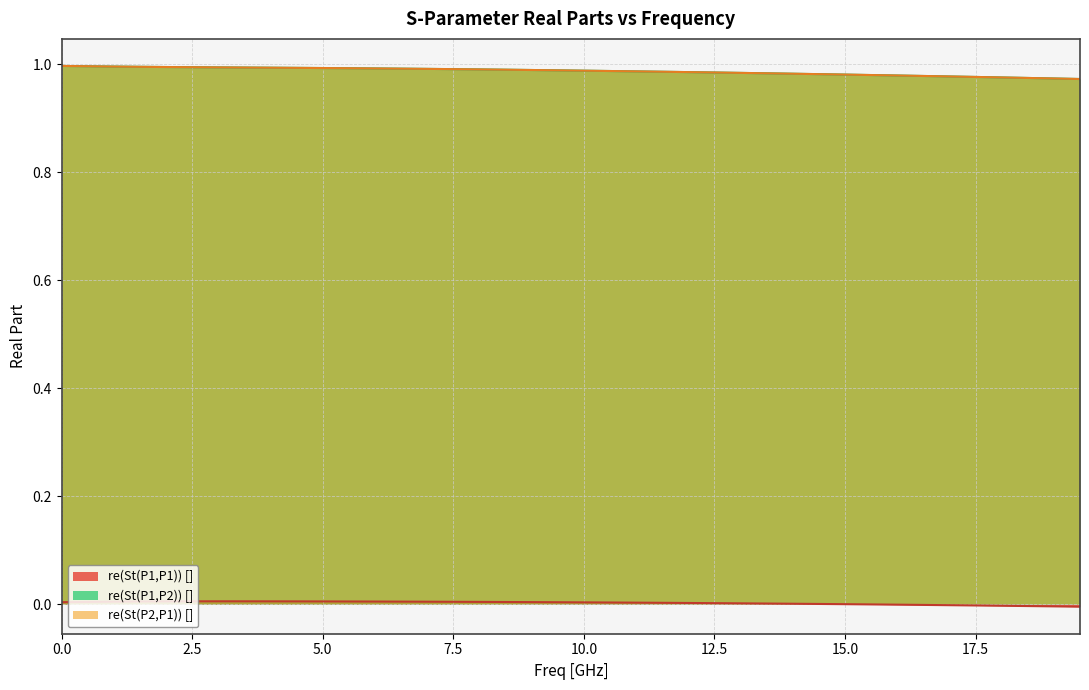

Reading right to left, list all the values displayed in this chart.

re(St(P1,P2)) []: 1.0	1.0	1.0	1.0	1.0	1.0	1.0	1.0	1.0	1.0	1.0	1.0	1.0	1.0	1.0	1.0	1.0	1.0	1.0	1.0	1.0	1.0	1.0	1.0	1.0	1.0	1.0	1.0	1.0	1.0	1.0	1.0	1.0	1.0	1.0	1.0	1.0	1.0	1.0	1.0
re(St(P2,P1)) []: 1.0	1.0	1.0	1.0	1.0	1.0	1.0	1.0	1.0	1.0	1.0	1.0	1.0	1.0	1.0	1.0	1.0	1.0	1.0	1.0	1.0	1.0	1.0	1.0	1.0	1.0	1.0	1.0	1.0	1.0	1.0	1.0	1.0	1.0	1.0	1.0	1.0	1.0	1.0	1.0
re(St(P1,P1)) []: -0.0	-0.0	-0.0	-0.0	-0.0	-0.0	-0.0	-0.0	-0.0	-0.0	0.0	0.0	0.0	0.0	0.0	0.0	0.0	0.0	0.0	0.0	0.0	0.0	0.0	0.0	0.0	0.0	0.0	0.0	0.0	0.0	0.0	0.0	0.0	0.0	0.0	0.0	0.0	0.0	0.0	0.0